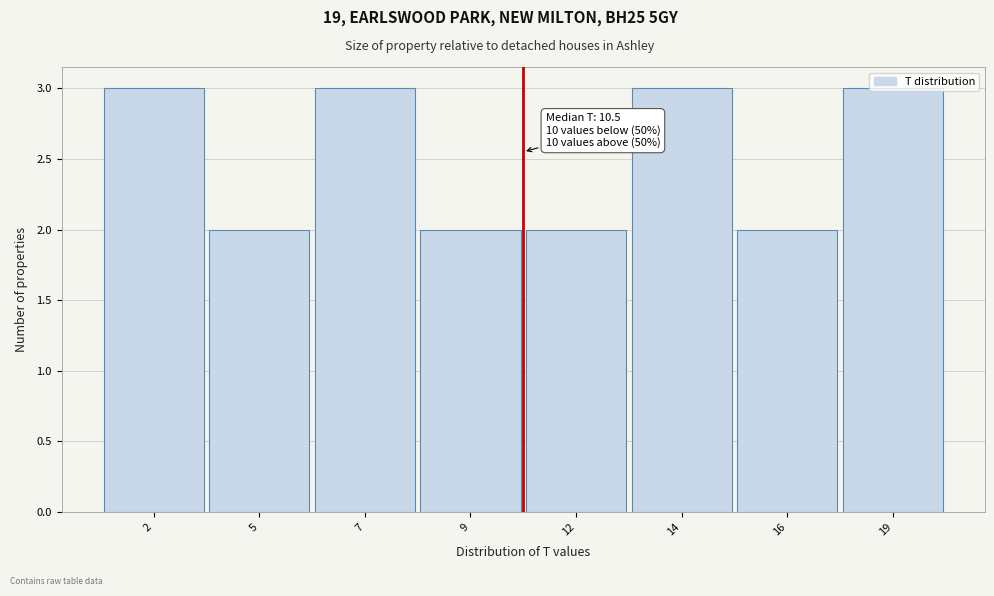

What is the value of the 8th bar from the left?

3